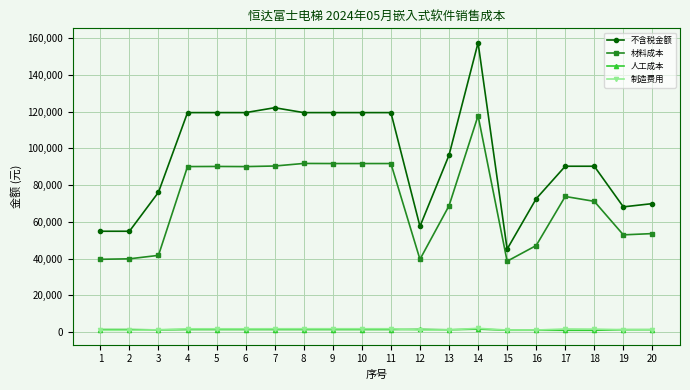

The value of 材料成本 at 14 is 185228.2. True or false?

False